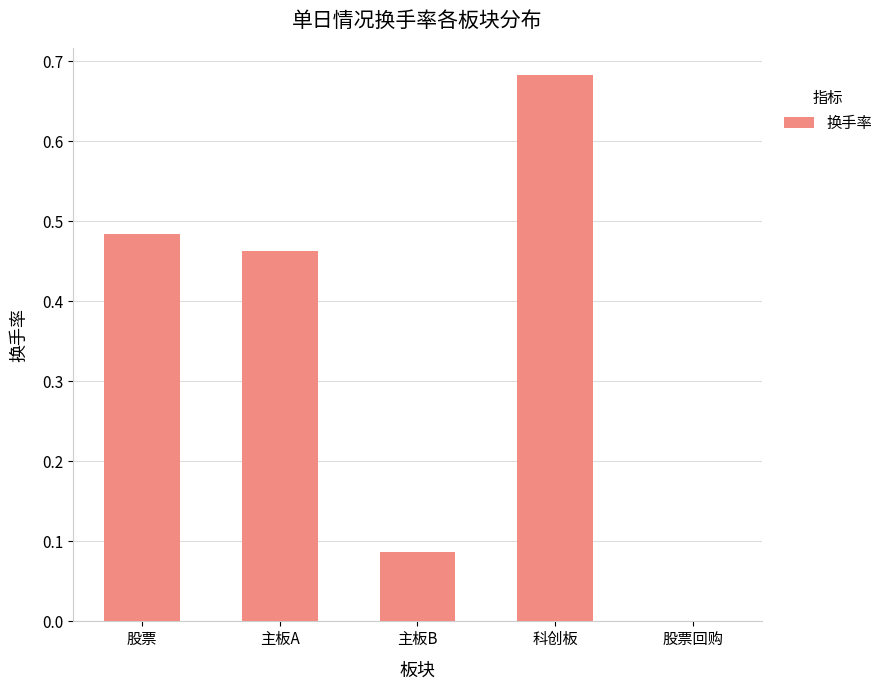

Is it true that the value at 股票 is 0.8?

False